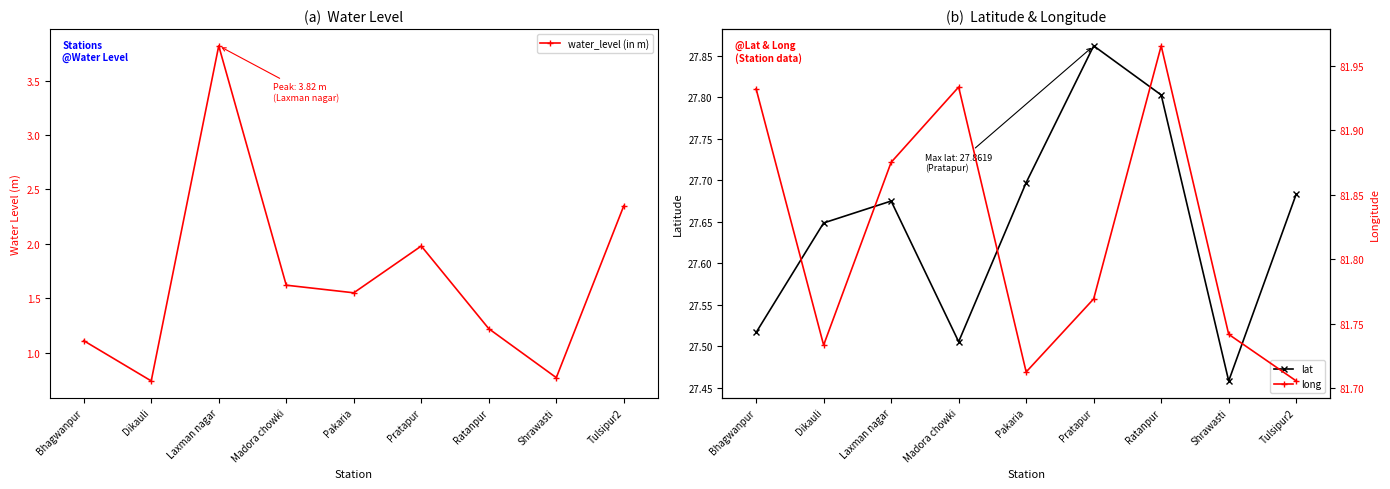

The value of water_level (in m) at Madora chowki is 2.4. True or false?

False